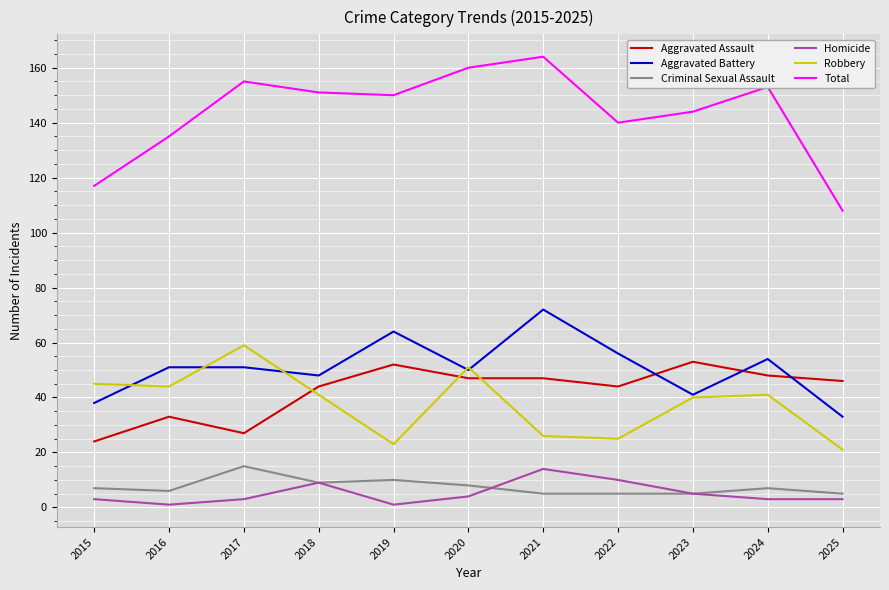

Does the chart display data point markers on the line(s)?

No